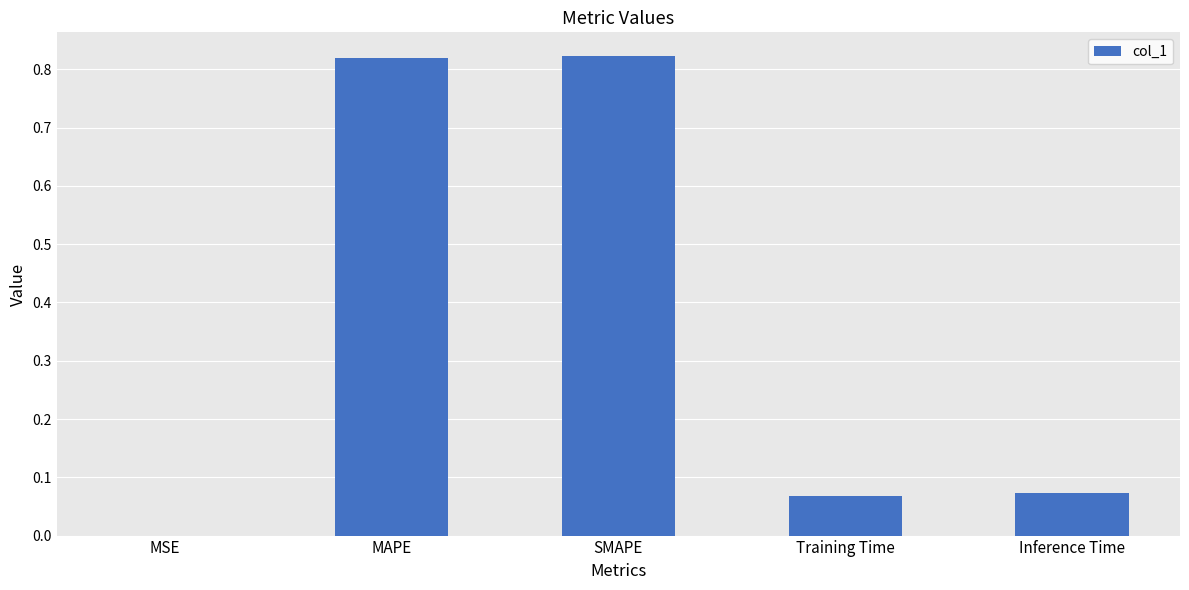

True or false: the data shows 0.0 at MSE.

True